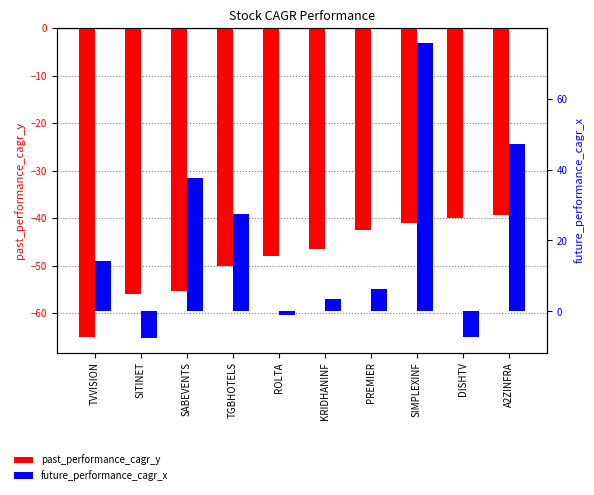

What is the sum of all future_performance_cagr_x values?

196.3